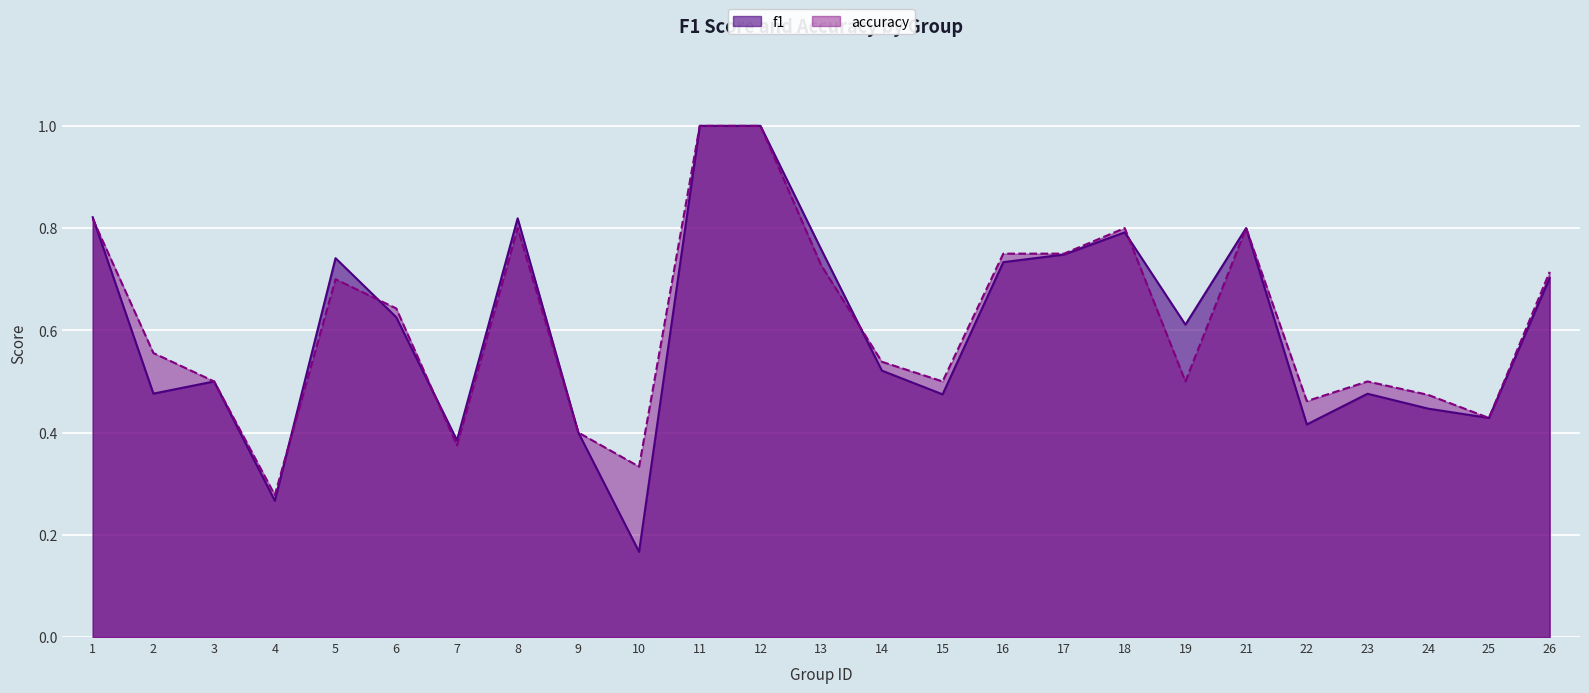

What is the sum of all f1 values?

15.1